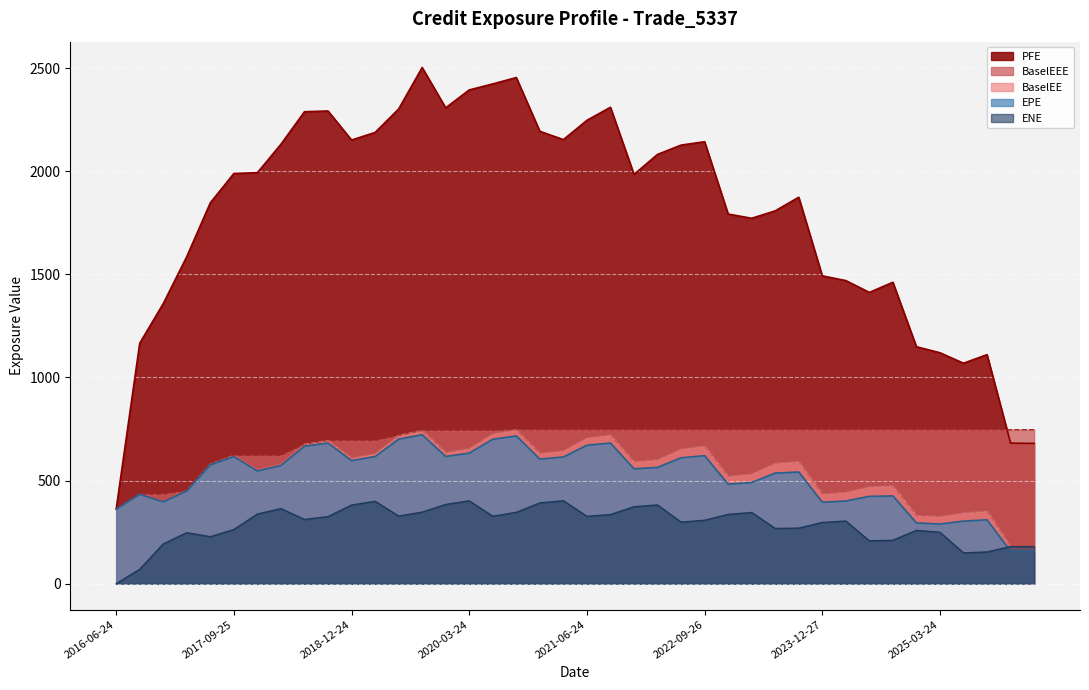

What is the difference between the highest and lowest values at 2020-12-24?

1802.1